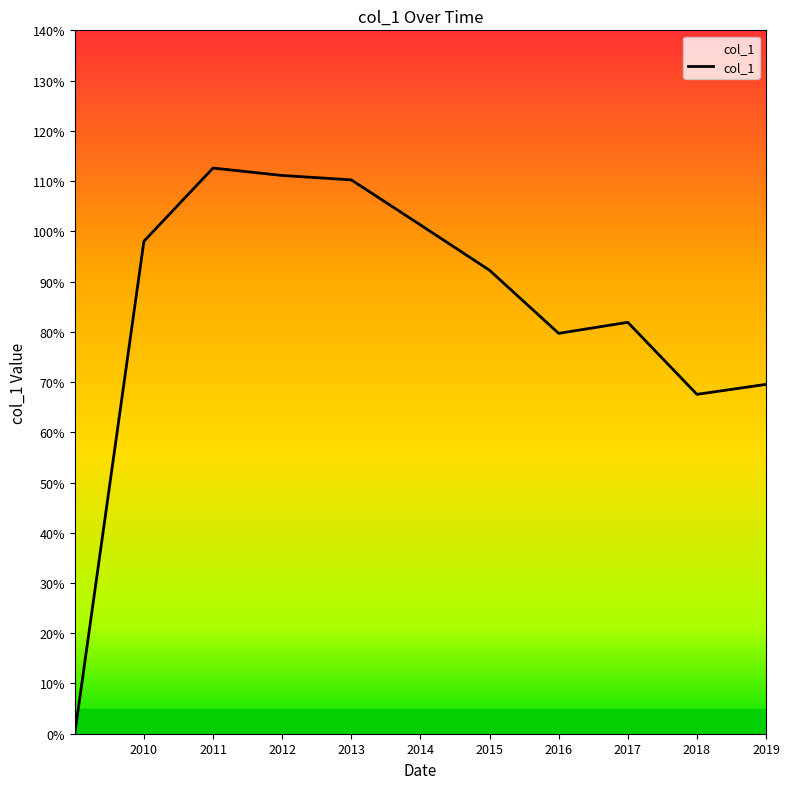

Does the chart display data point markers on the line(s)?

No